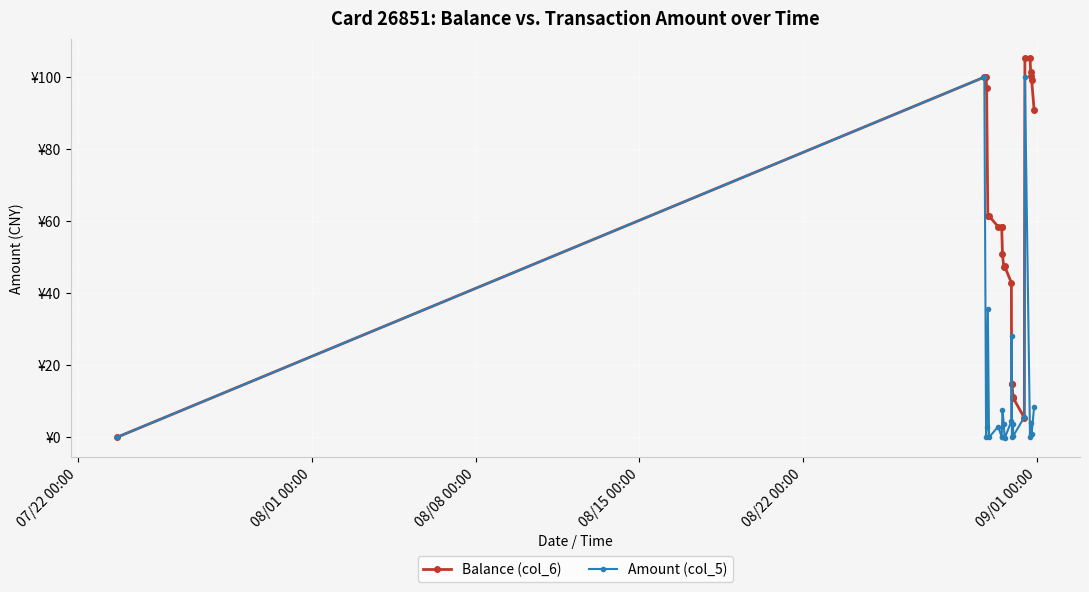

Is this an area chart (filled region under the line)?

No